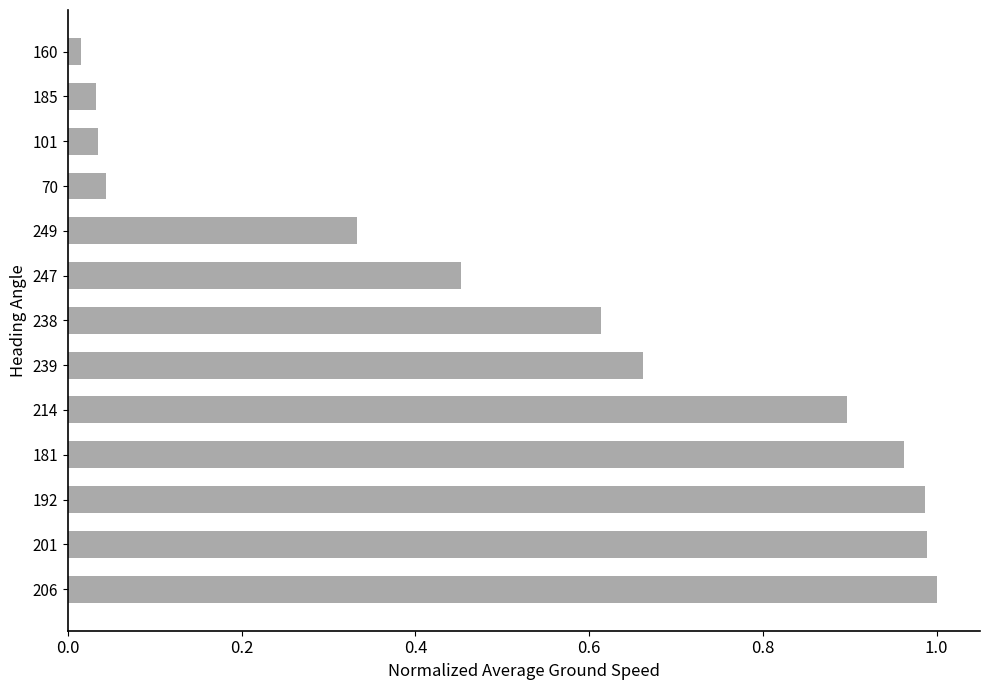

Which label corresponds to the smallest value in the chart?

160